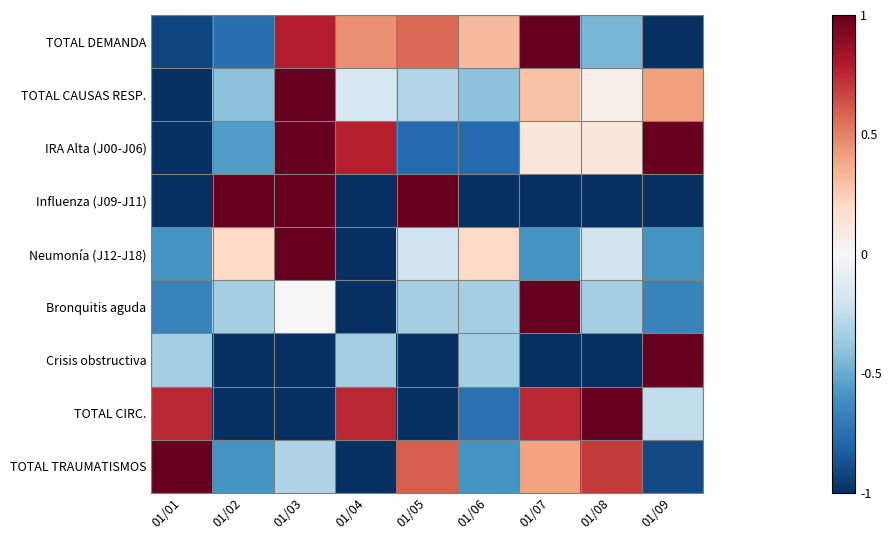

What is the total value across all series at 01/08?

-1.1